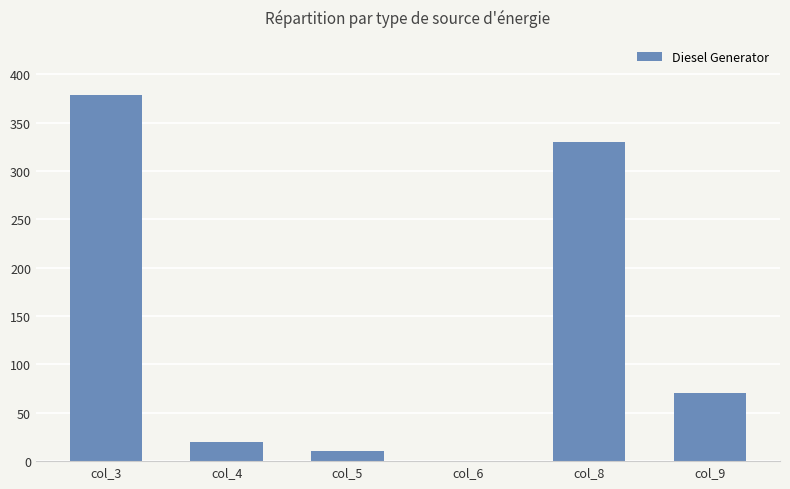

Are the bars horizontal?

No